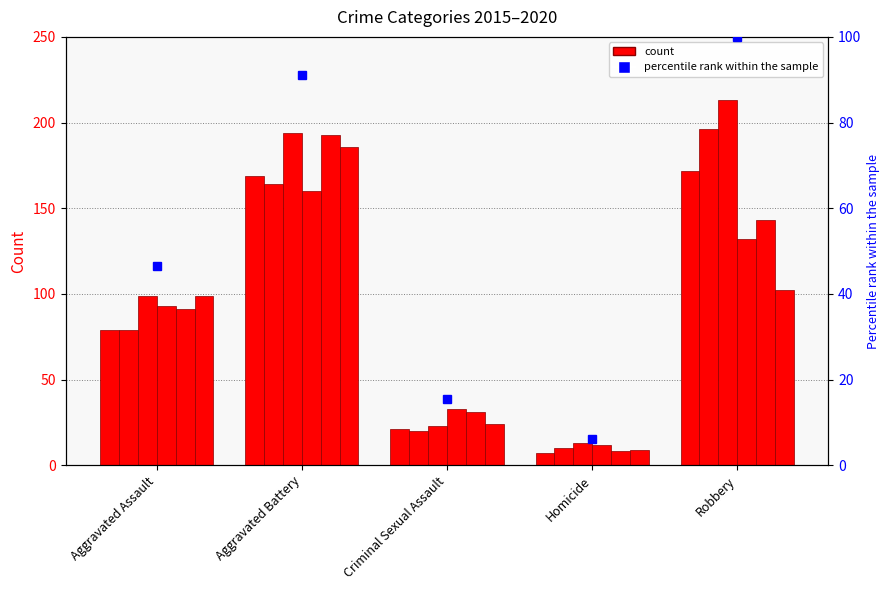

Between Criminal Sexual Assault and Robbery, which is larger?

Robbery